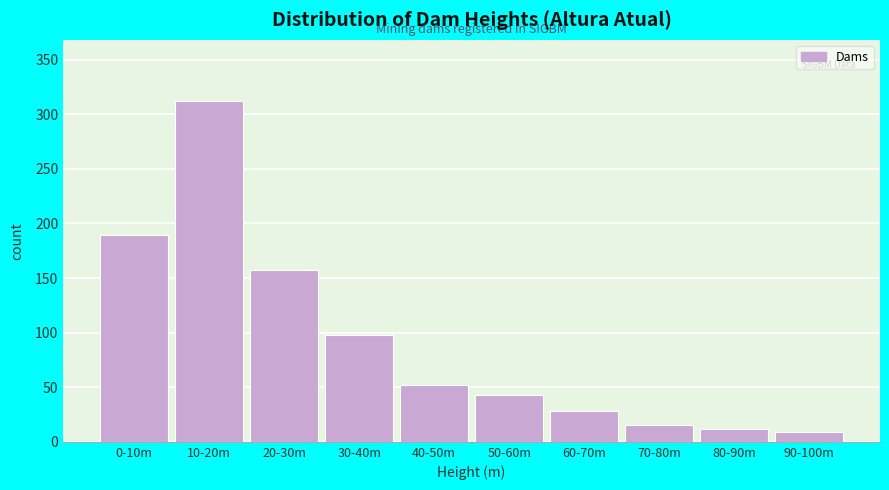

Reading left to right, list all the values displayed in this chart.

0-10m=189	10-20m=312	20-30m=157	30-40m=98	40-50m=52	50-60m=43	60-70m=28	70-80m=15	80-90m=12	90-100m=9